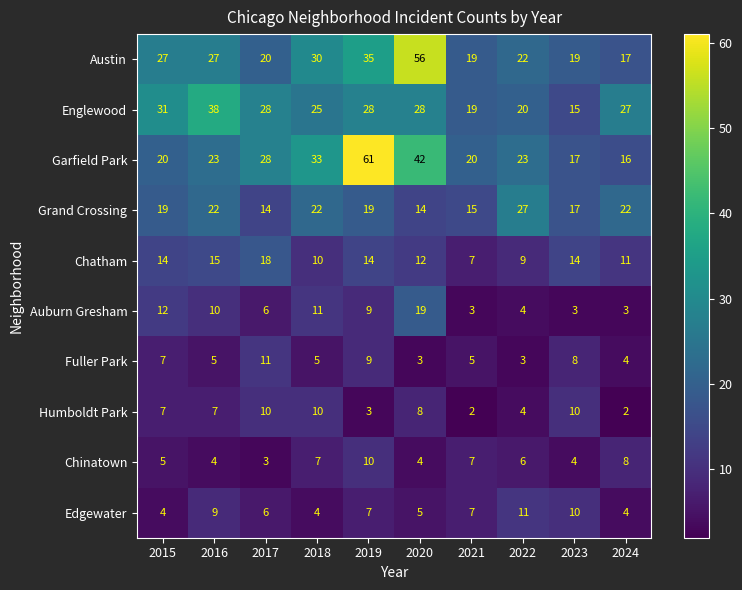

What is the difference between the highest and lowest values at 2017?

25